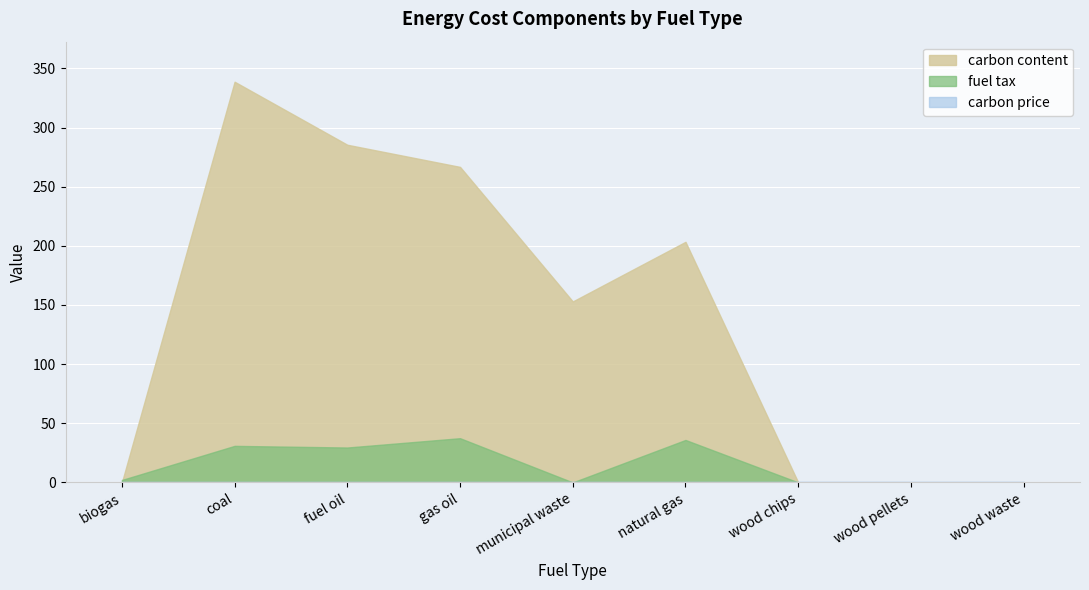

Which series has the widest spread of values?

carbon content